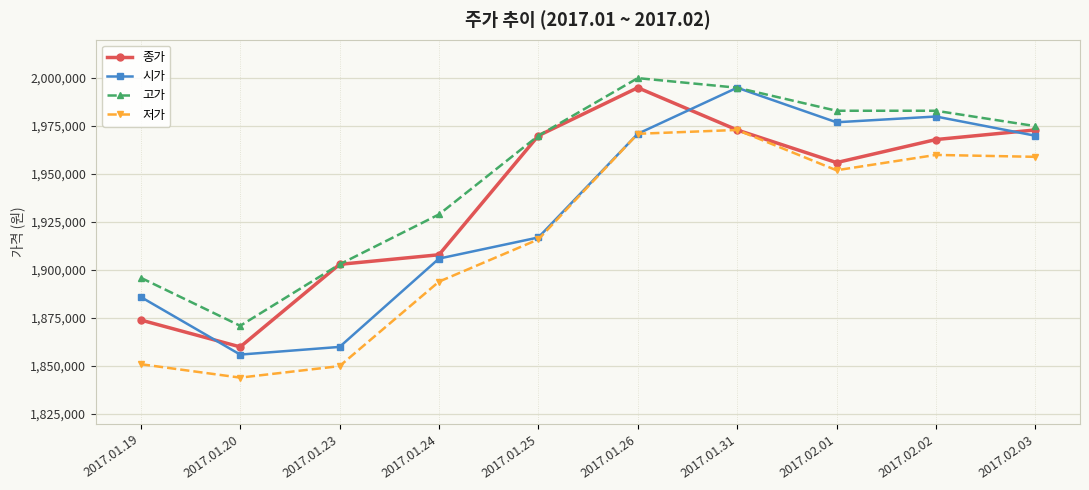

What is the difference between the second highest and second lowest values in the 저가 series?

121000